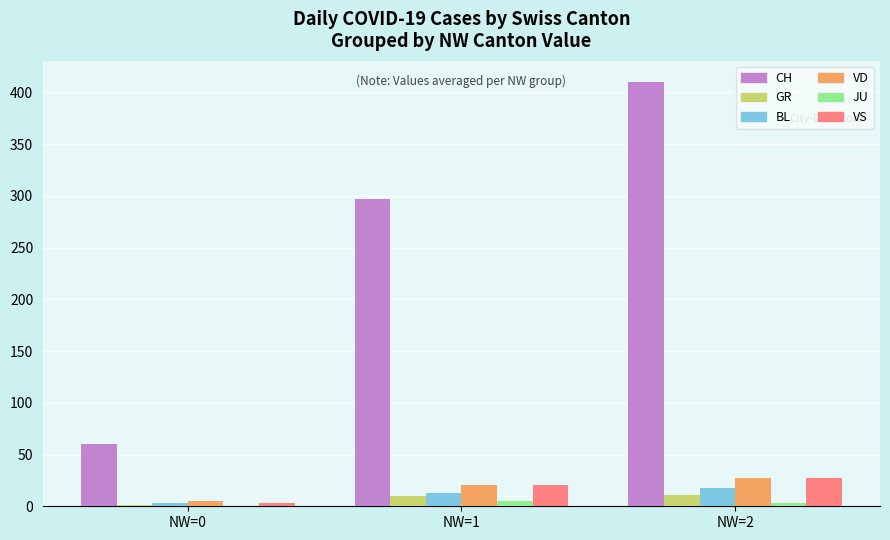

Between NW=0 and NW=1, which series saw the biggest shift?

CH